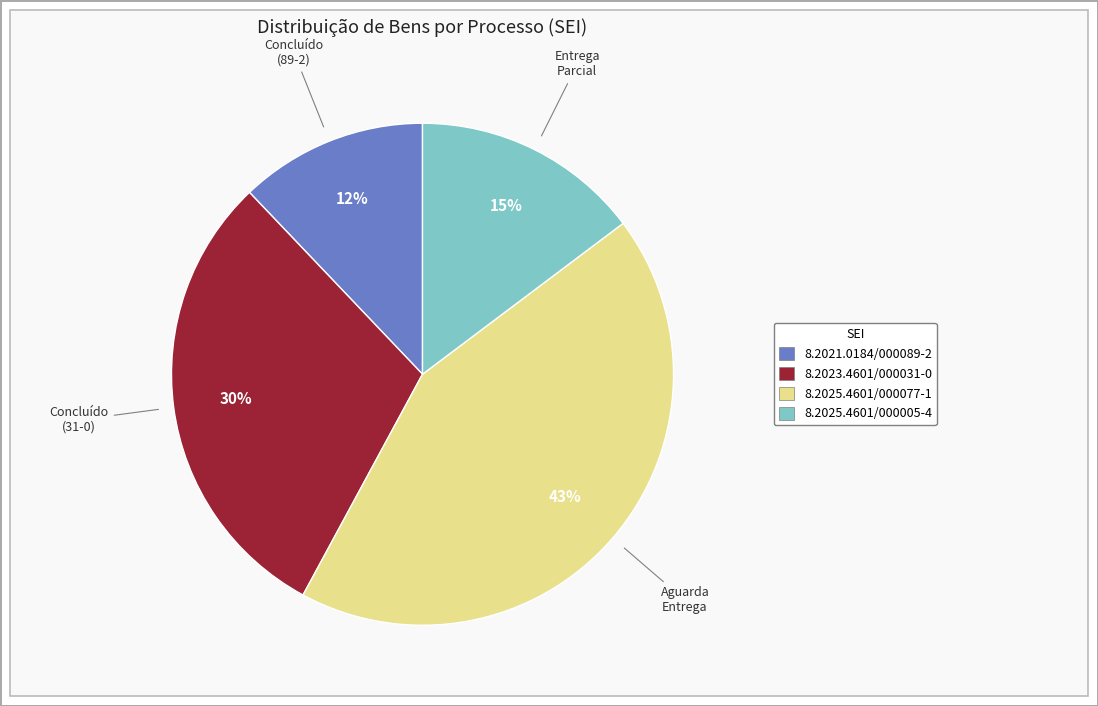

To the nearest percent, what is the difference between the largest and smallest slice percentages?

31%